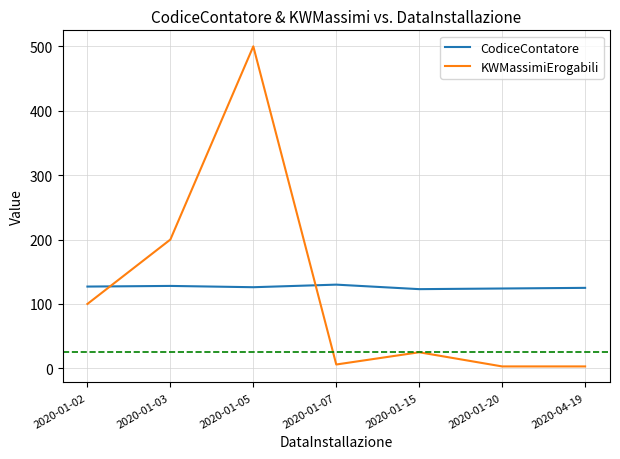

How many lines are shown in the chart?

2